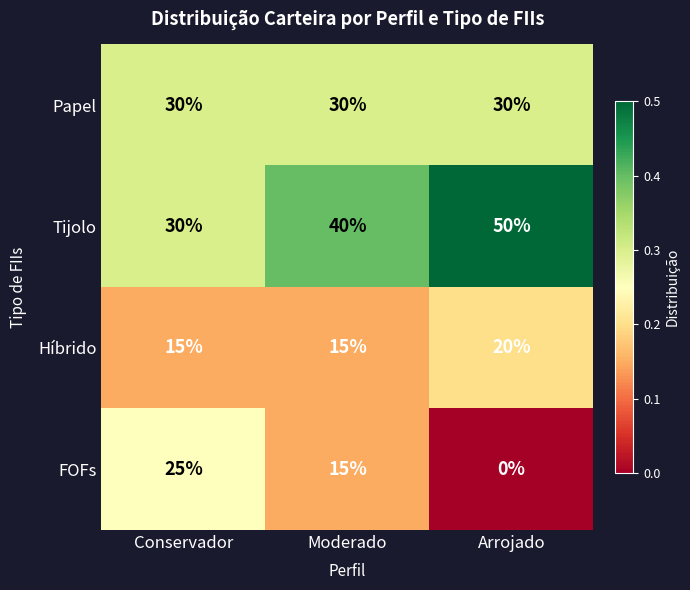

At how many categories does at least one series exceed 0?

3